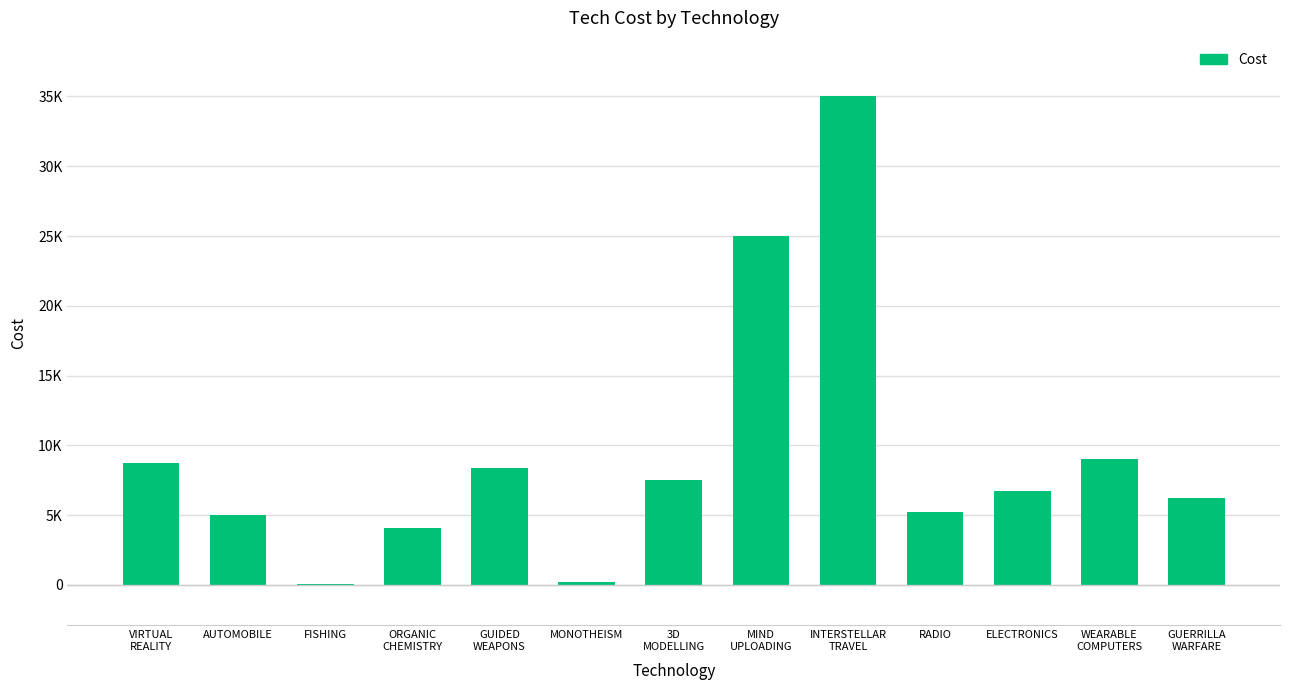

What is the label of the 5th bar from the left?

GUIDED
WEAPONS